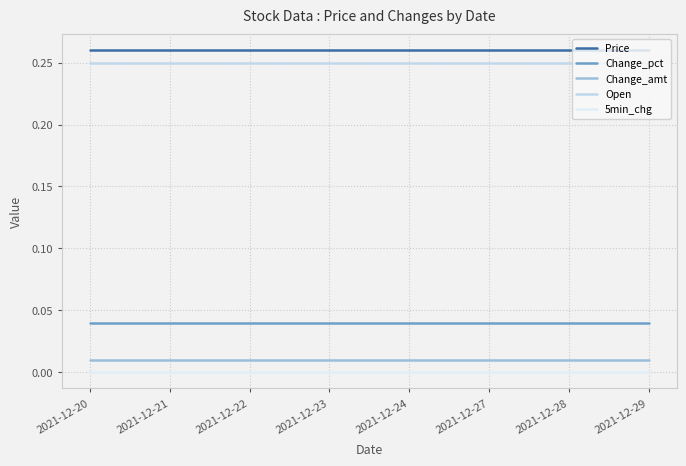

Does the chart have visible grid lines?

Yes